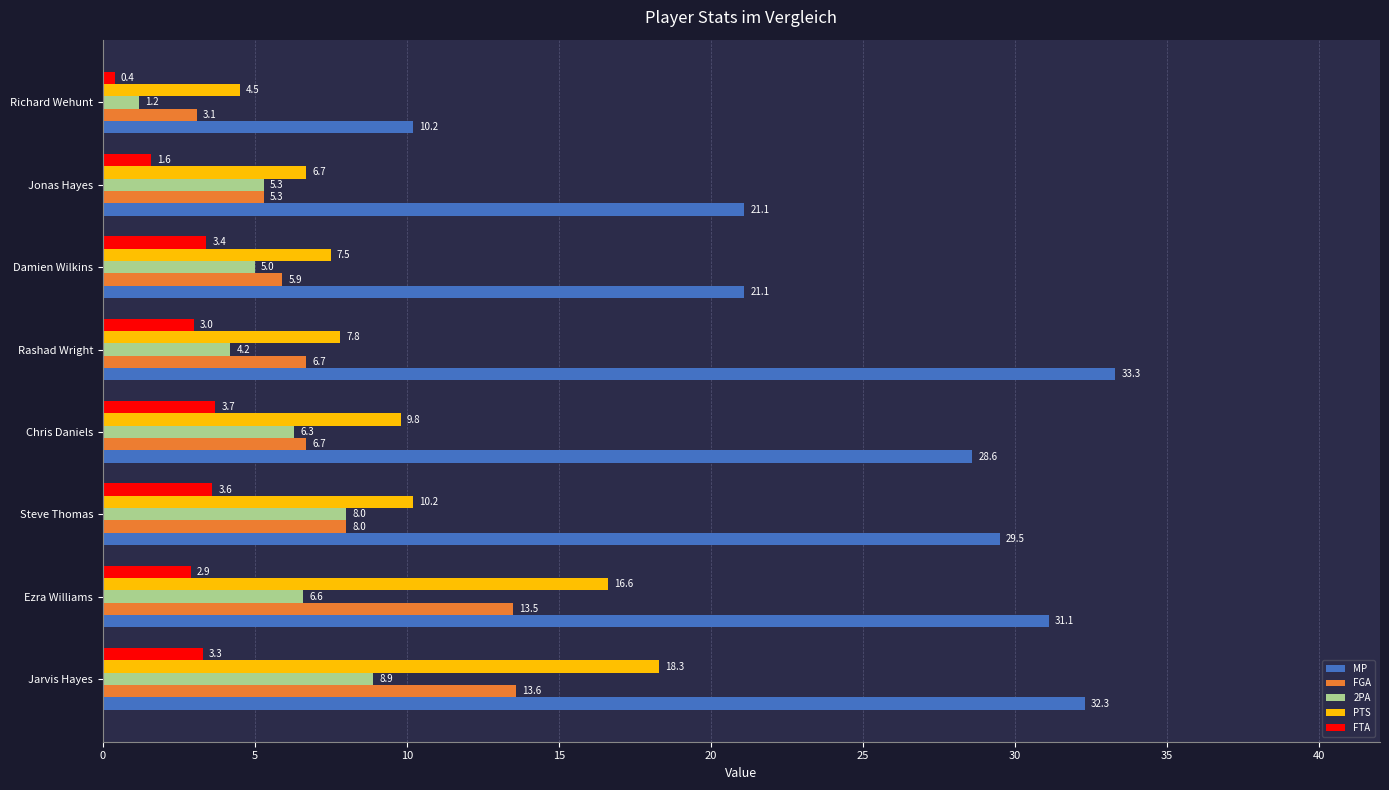

What value does the FTA series have at Jonas Hayes?

1.6